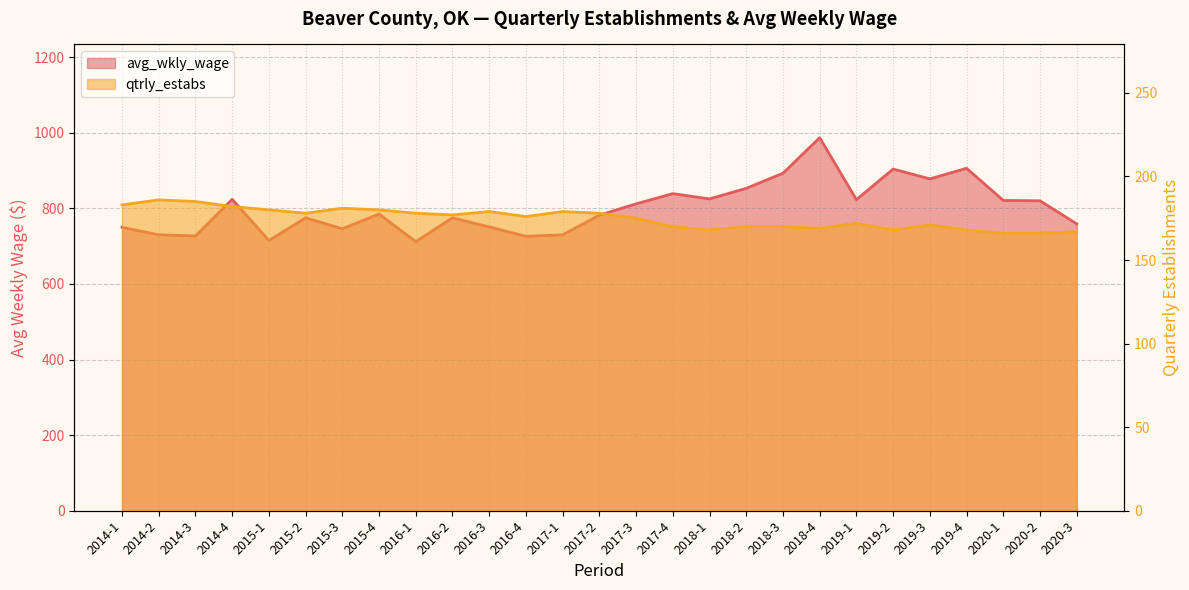

What are all the series names shown in the legend?

avg_wkly_wage, qtrly_estabs